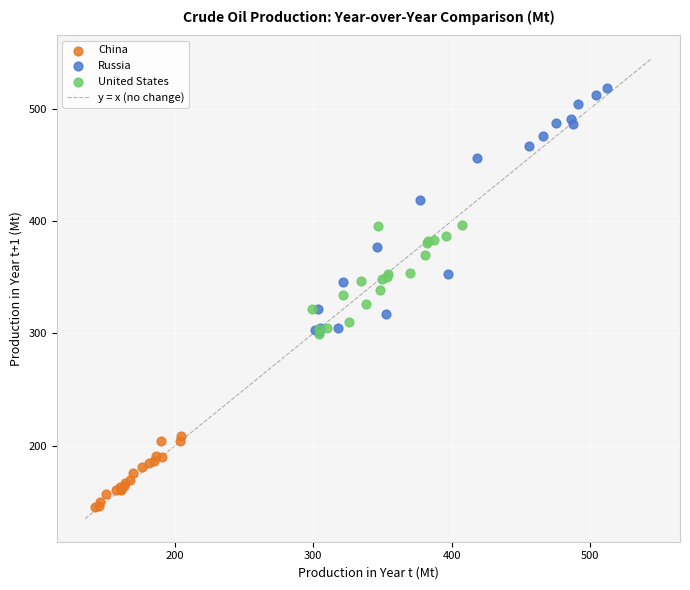

Which series reaches the maximum Y coordinate?

Russia